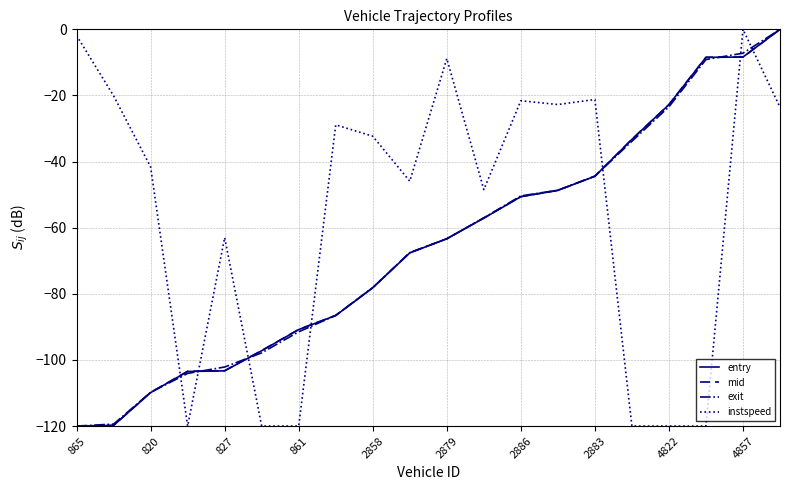

True or false: instspeed and exit intersect in this chart.

True